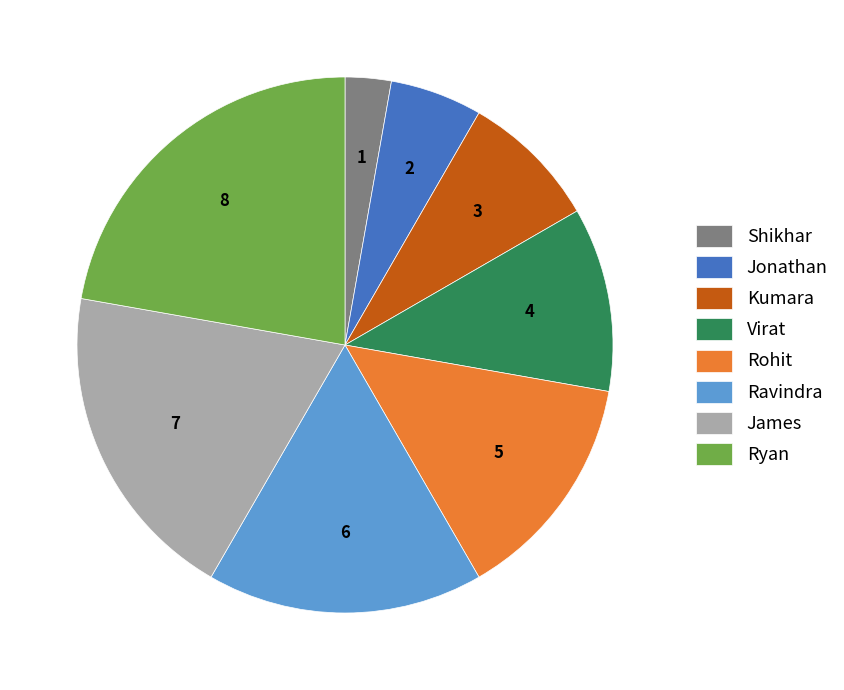

Which has a higher value, Ryan or James?

Ryan